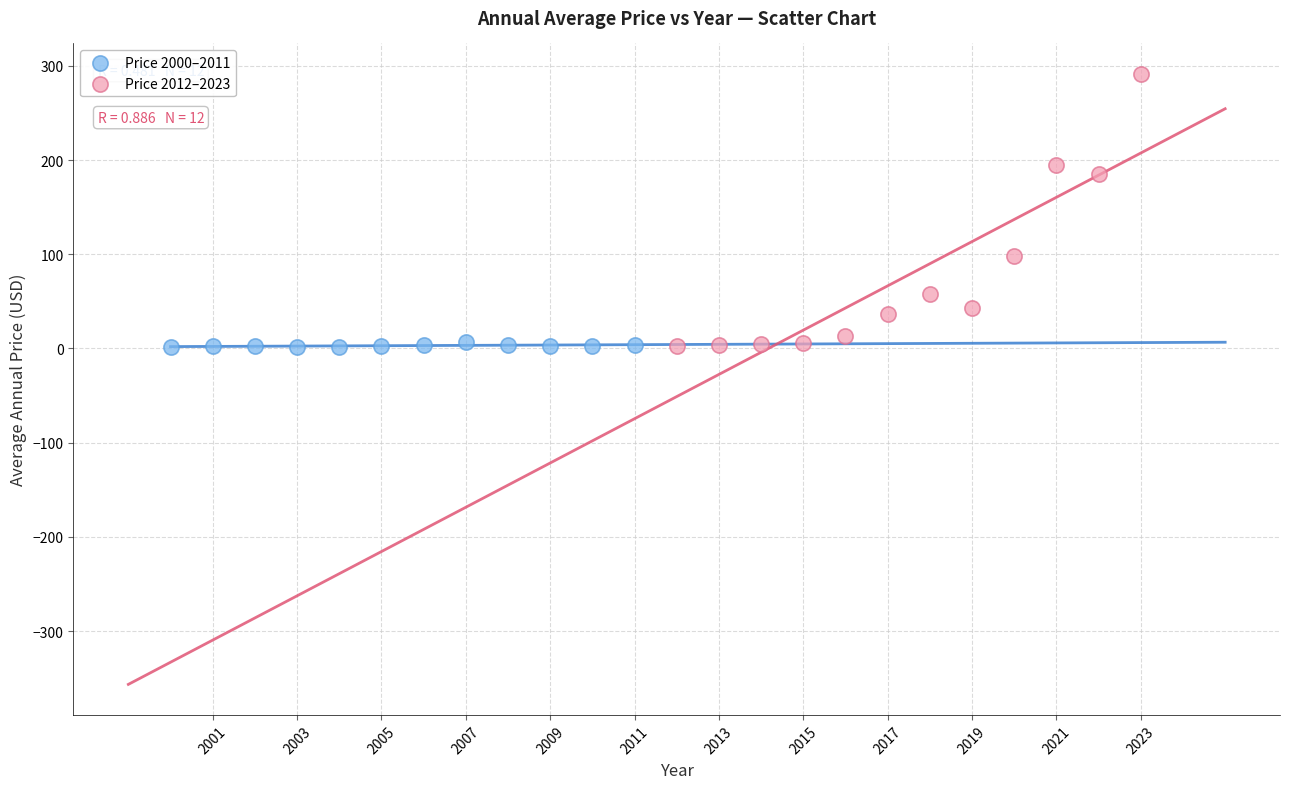

Which series has the widest spread of Y values?

Price 2012–2023